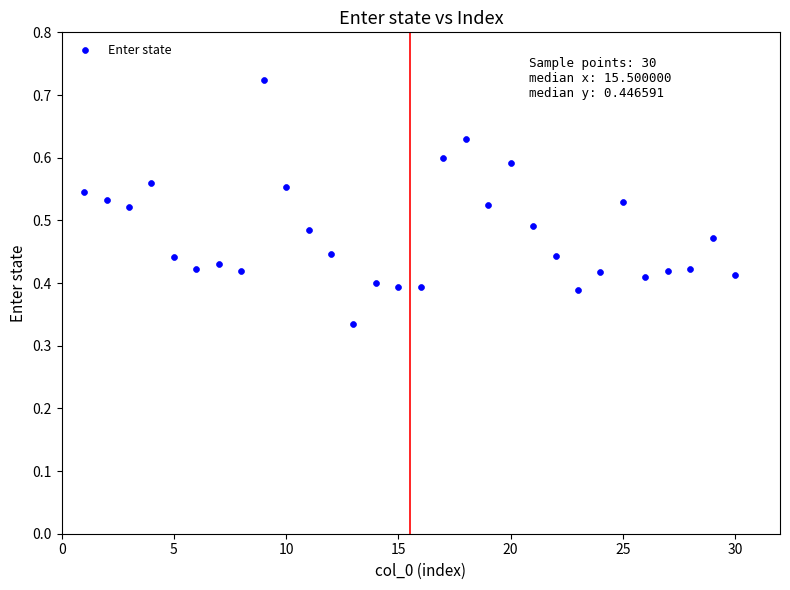

What is the range of X values (max minus min)?

29.0